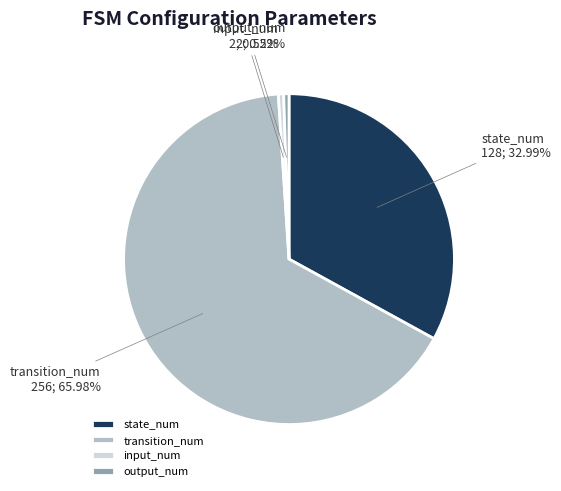

The transition_num slice represents 76% of the pie. True or false?

False